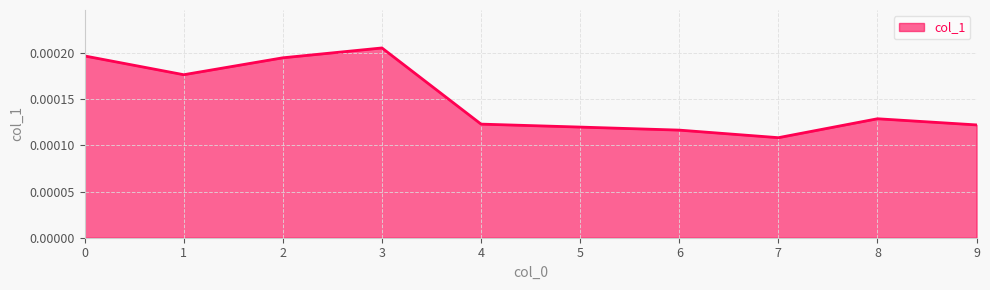

Which category has the lowest value across all series?

7